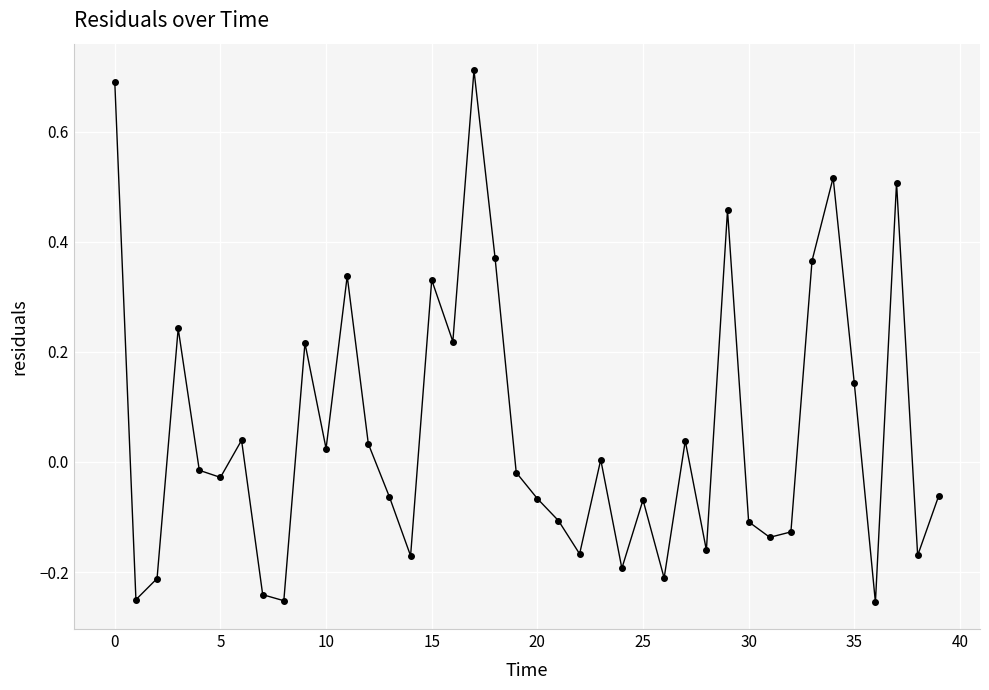

Is this an area chart (filled region under the line)?

No